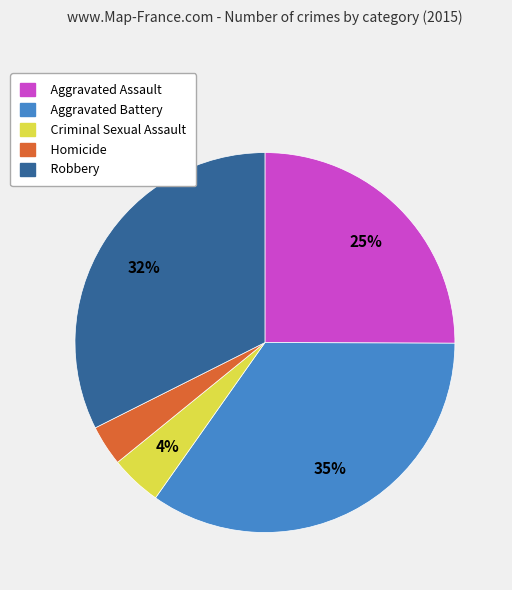

To the nearest percent, what is the combined percentage of Criminal Sexual Assault and Aggravated Battery?

39%